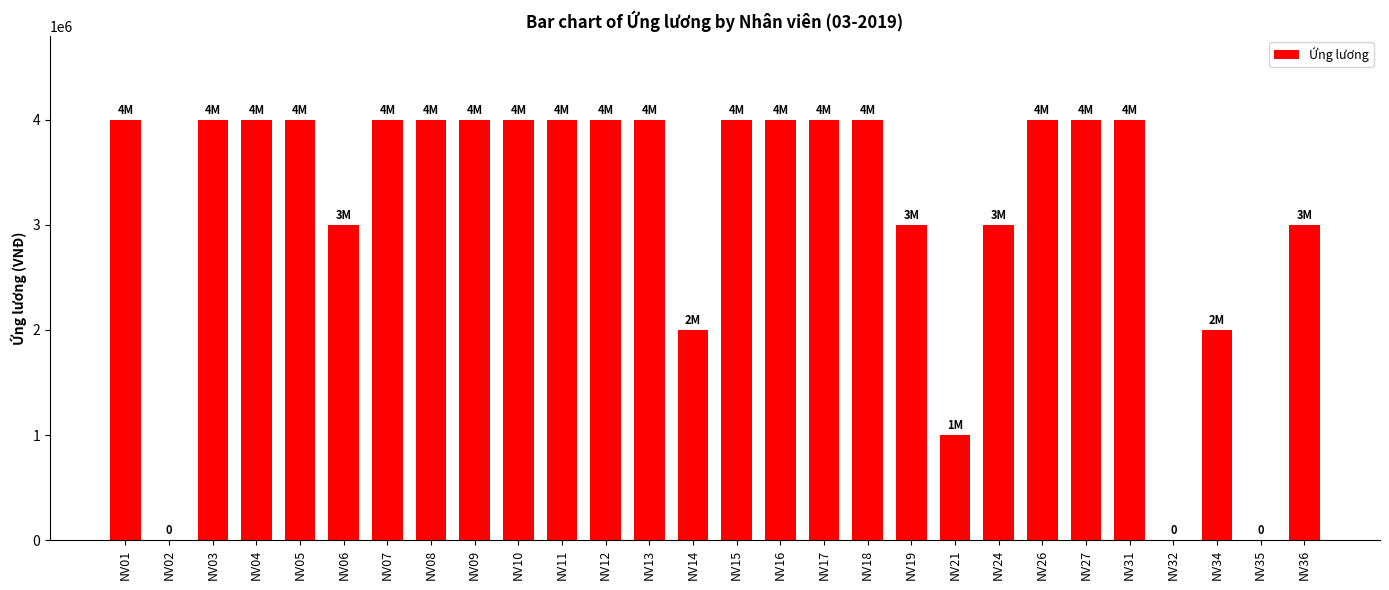

What is the sum of all values?

89000000